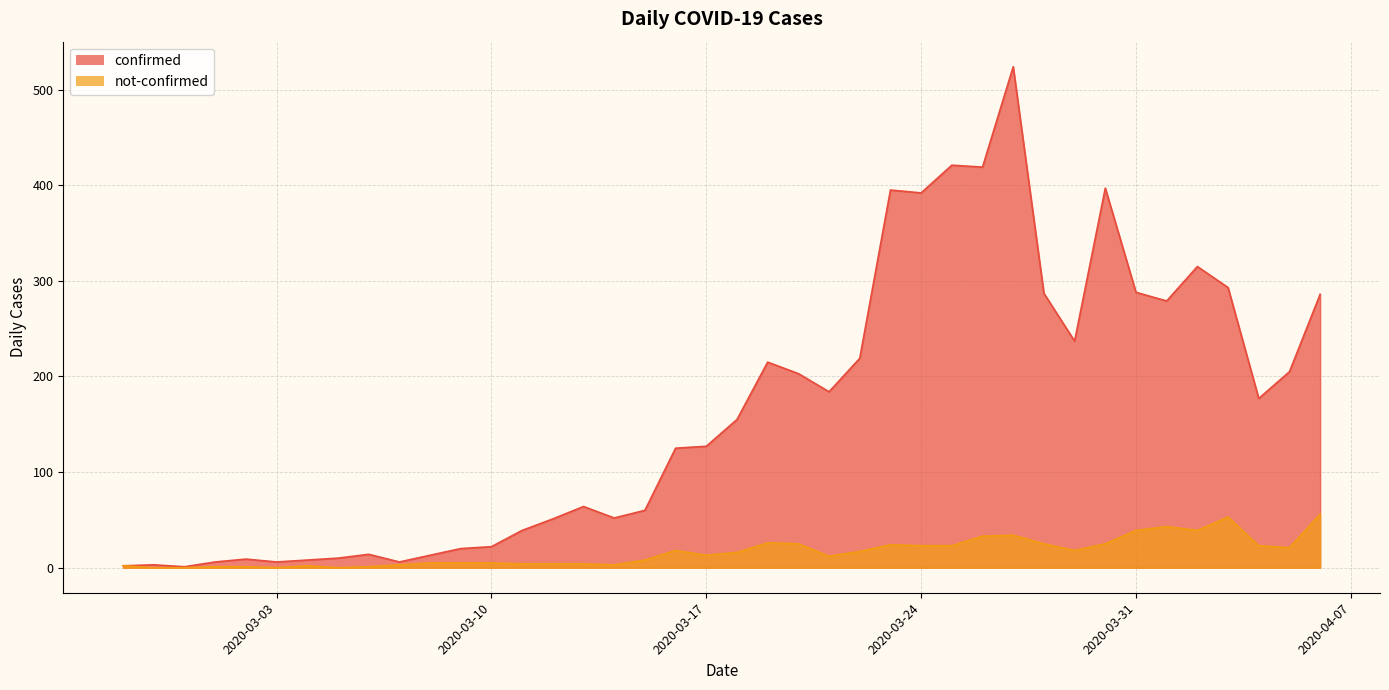

How many data points in confirmed are less than 155?

20